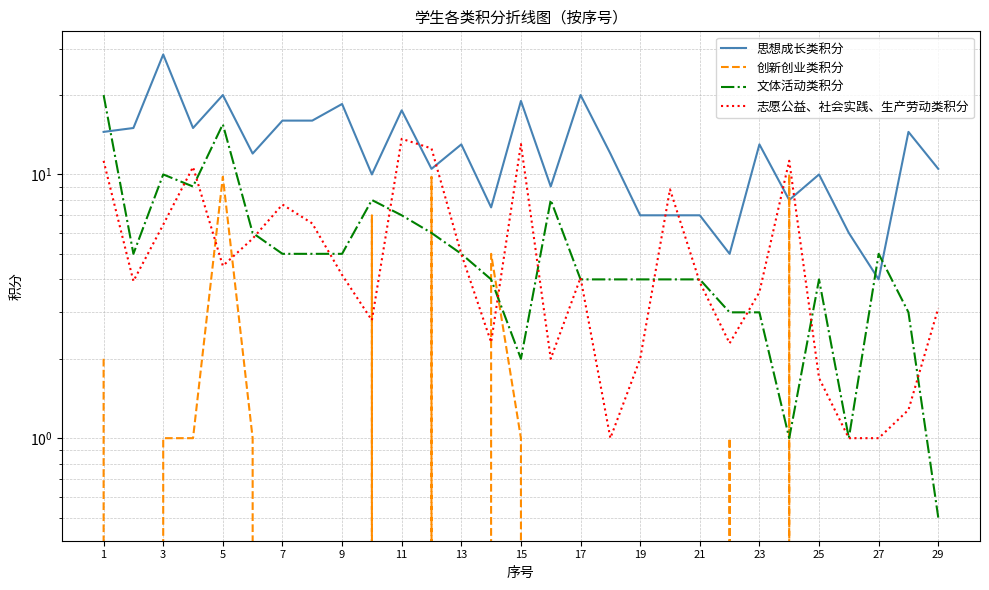

At which label does 文体活动类积分 first exceed 5?

1